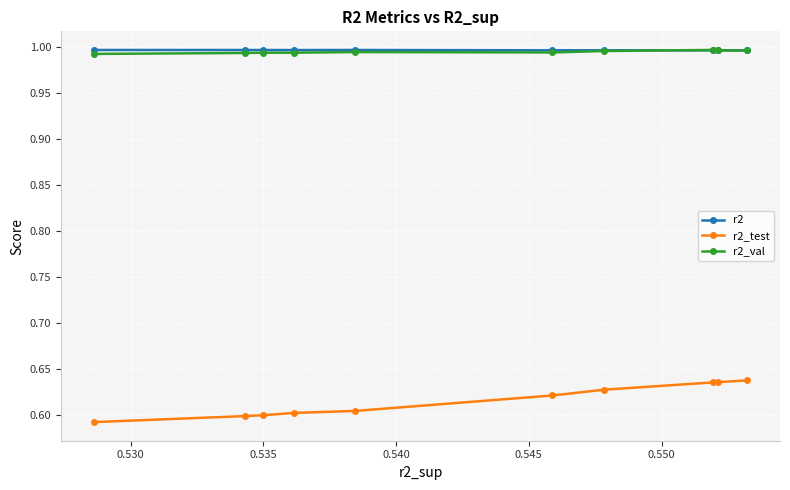

Does the chart display data point markers on the line(s)?

Yes